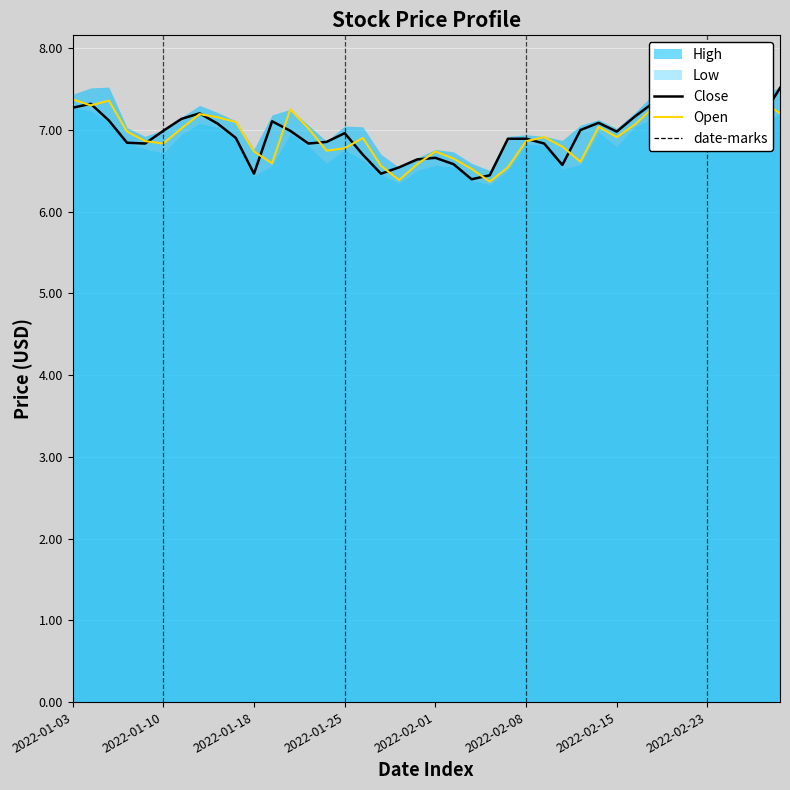

Is it true that Close equals 7.1 at 2022-02-14?

True